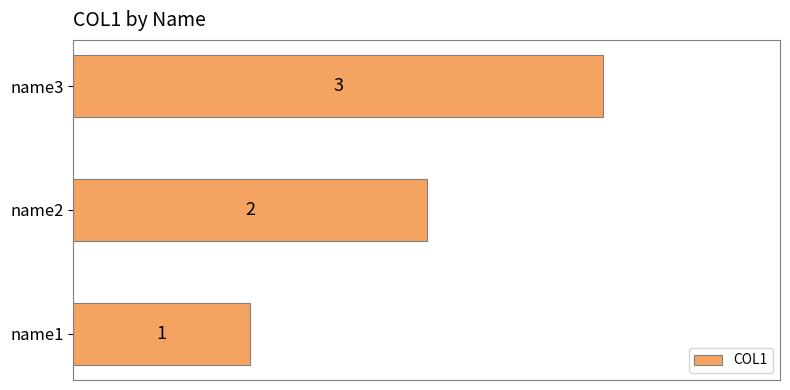

The value at name2 is 3. True or false?

False